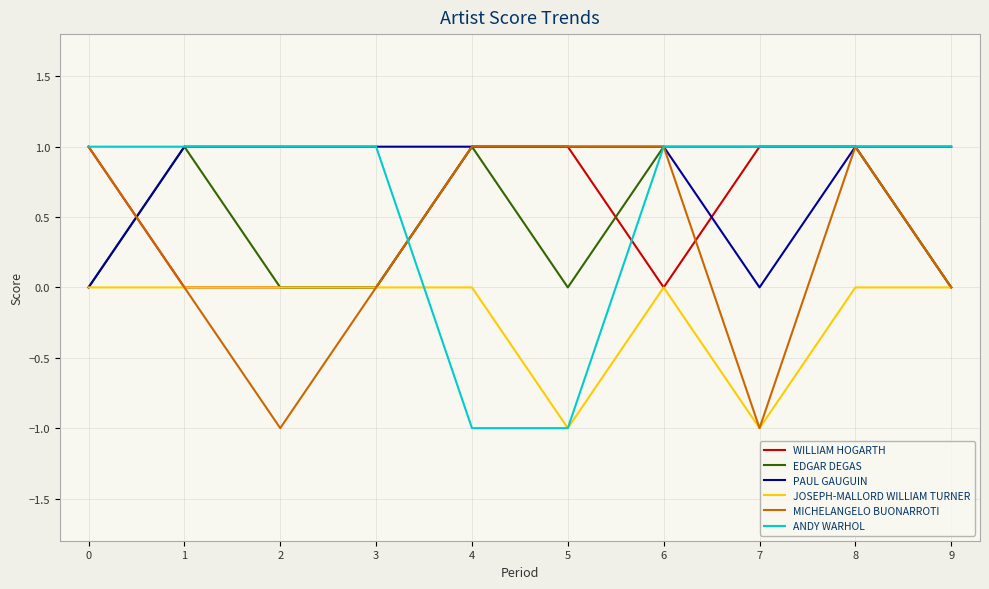

The value of EDGAR DEGAS at 8 is 1. True or false?

True